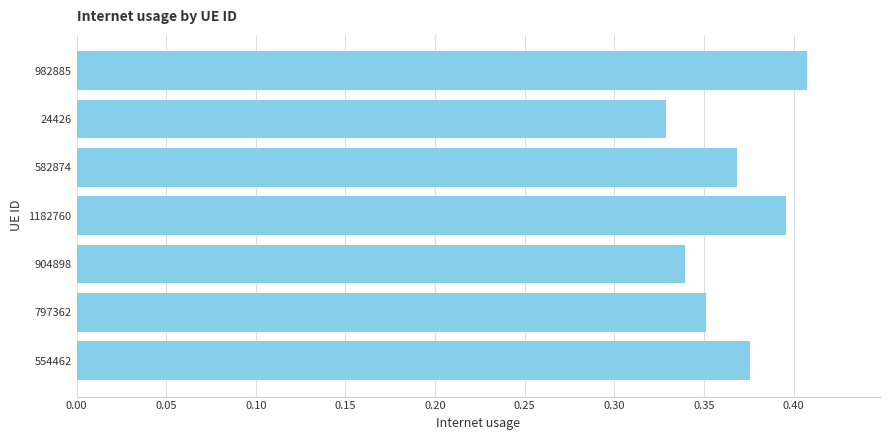

List the labels in order of value, largest first.

982885, 1182760, 554462, 582874, 797362, 904898, 24426